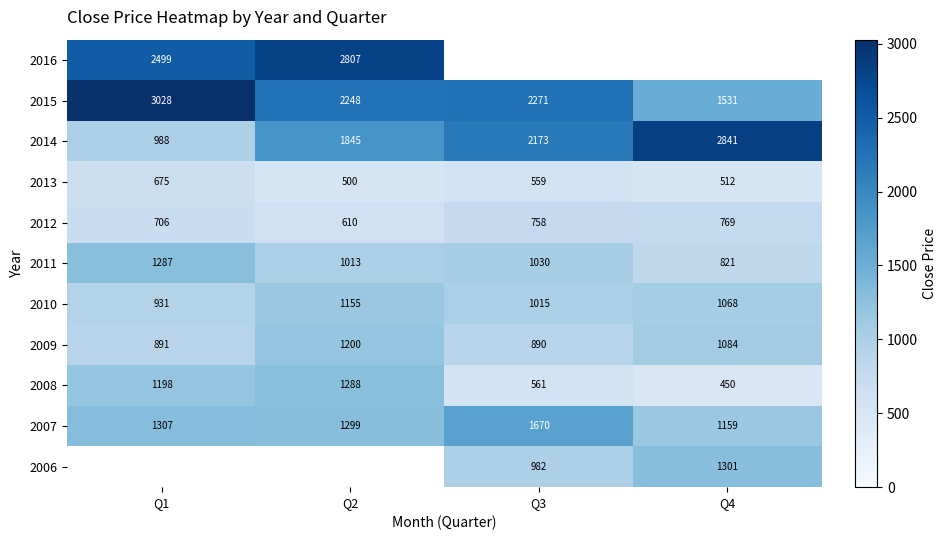

Where is 2014 nearest to the value 1914?

Q2